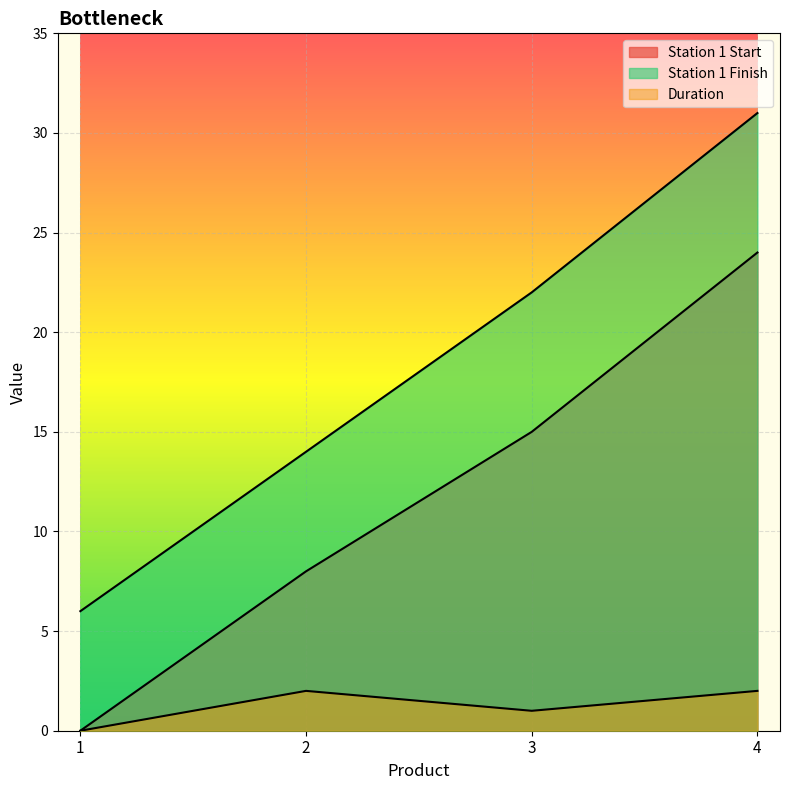

Reading left to right, transcribe all the data shown in this chart.

Station 1 Start: 0	8	15	24
Station 1 Finish: 6	14	22	31
Duration: 0	2	1	2